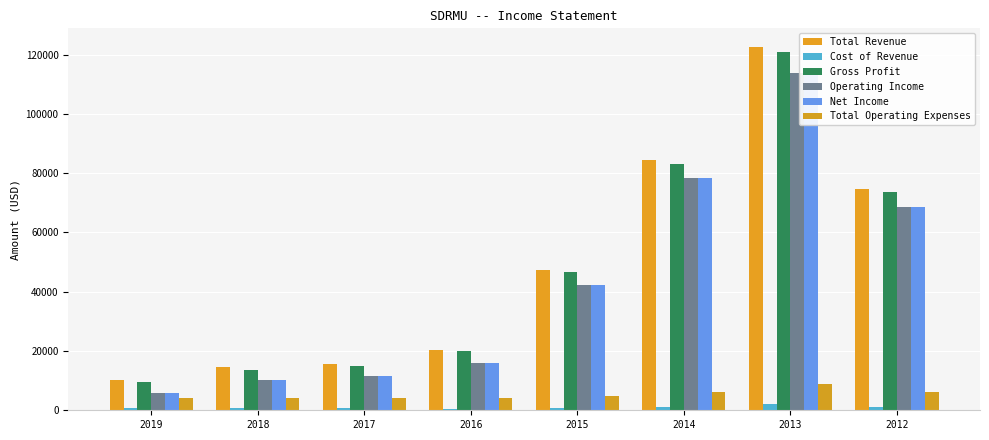

At which label does Cost of Revenue reach its peak?

2013